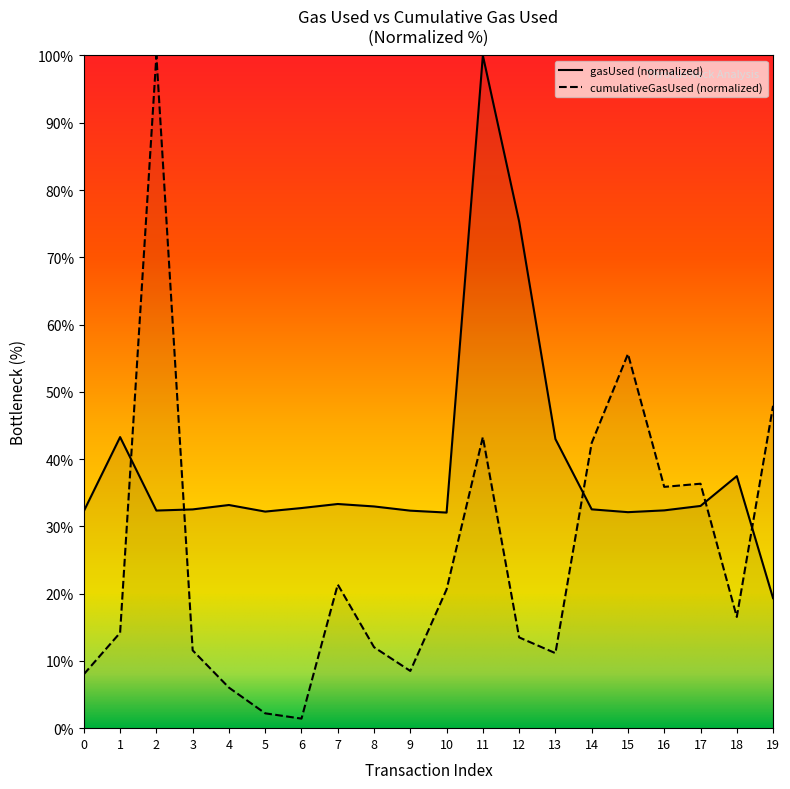

Which series contains the lowest Y value?

cumulativeGasUsed